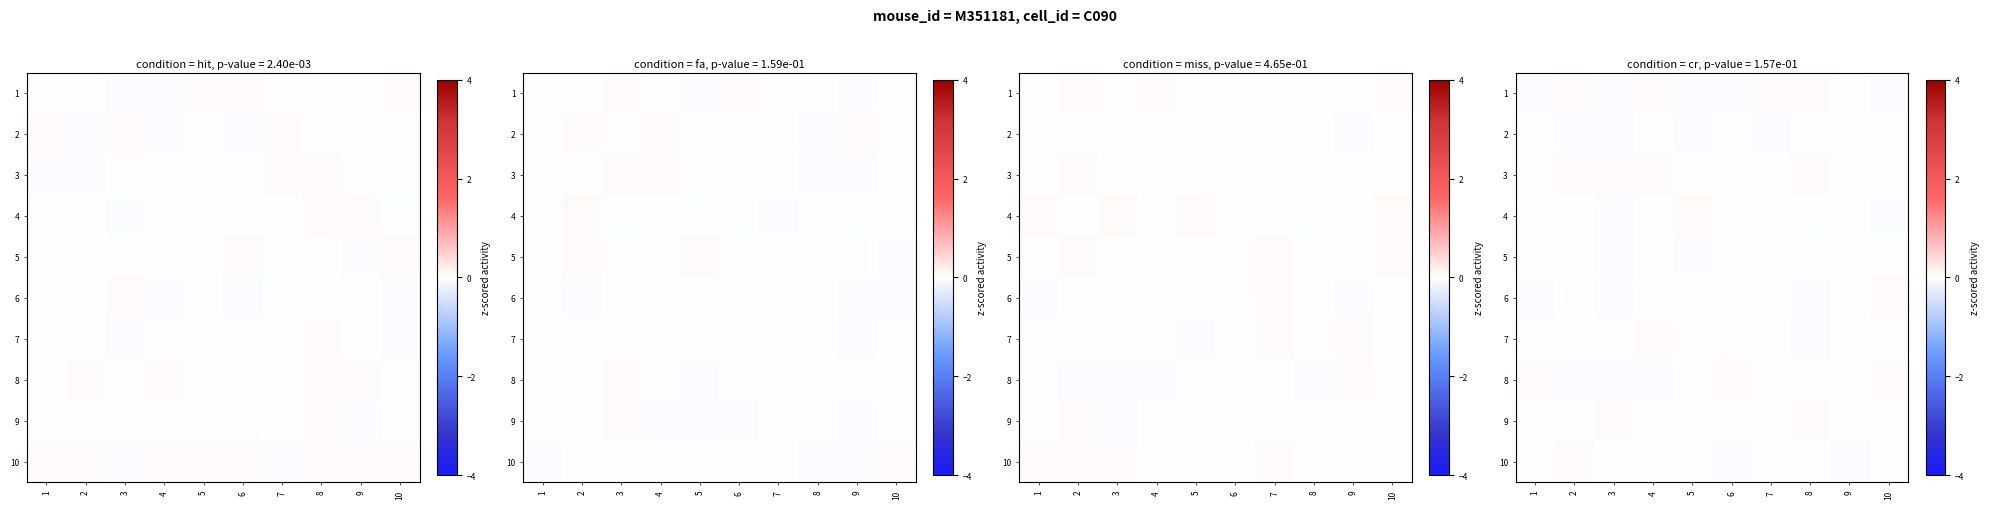

At how many categories does at least one series exceed 0?

10